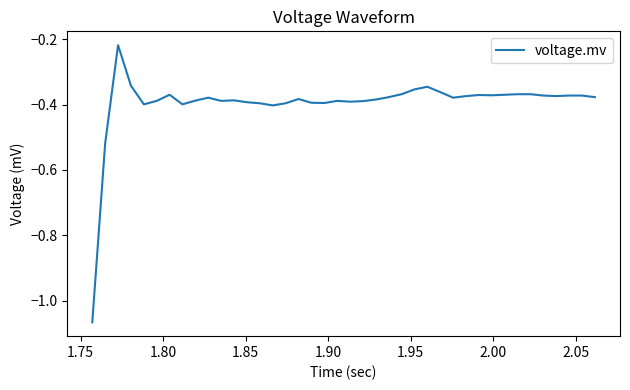

What is the difference between the maximum and minimum values?

0.8